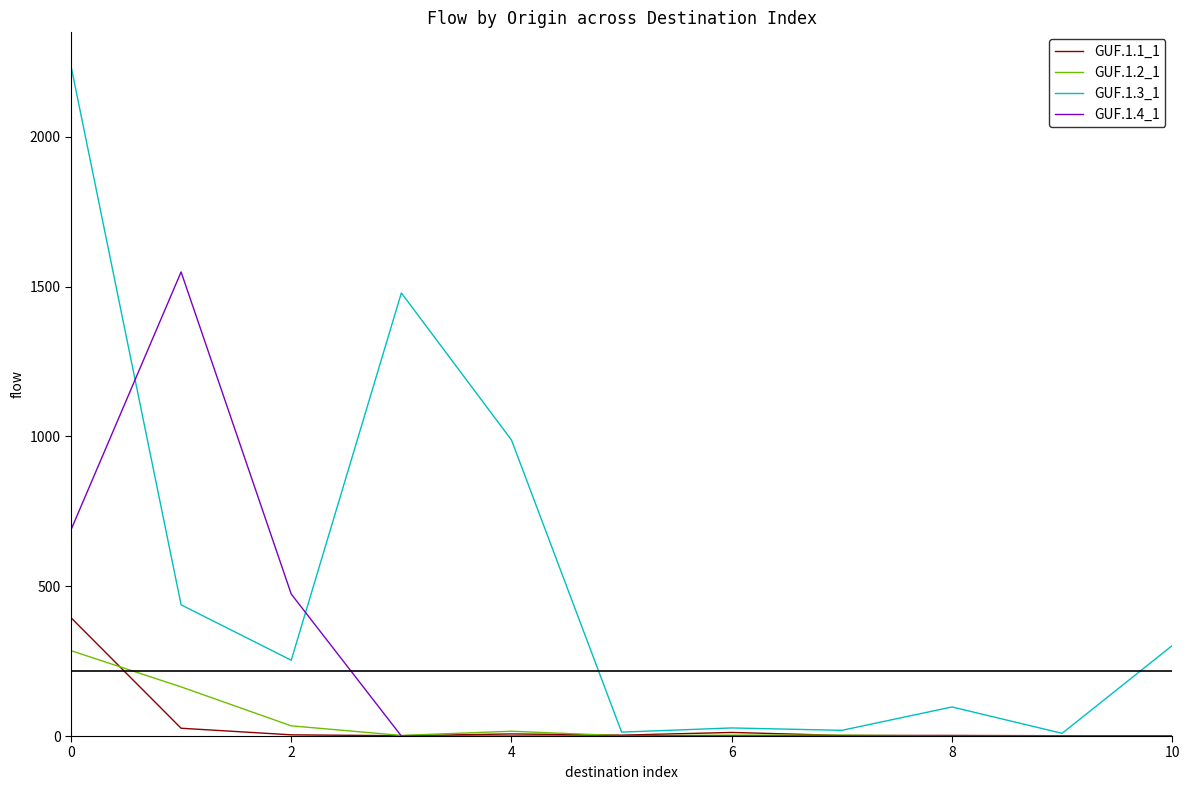

What is the greatest value displayed?

2237